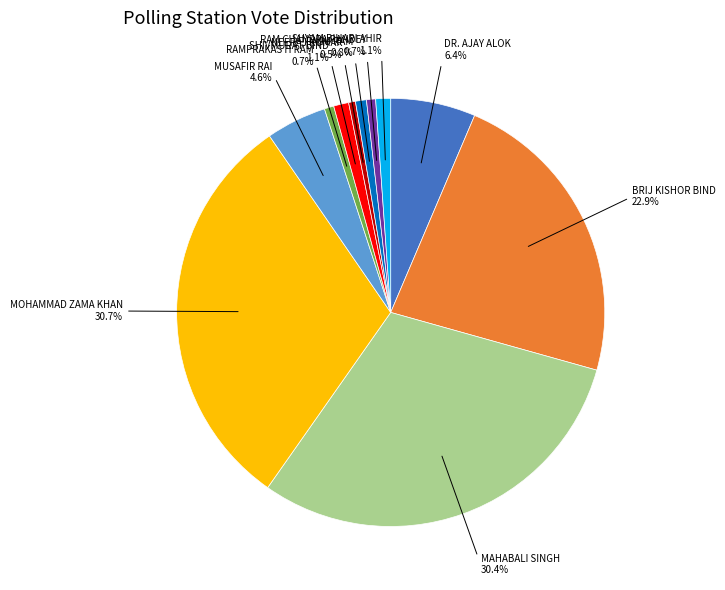

Is the sum of RAMPRAKAS H RAM and SHIVMURAT BIND greater than half?

No